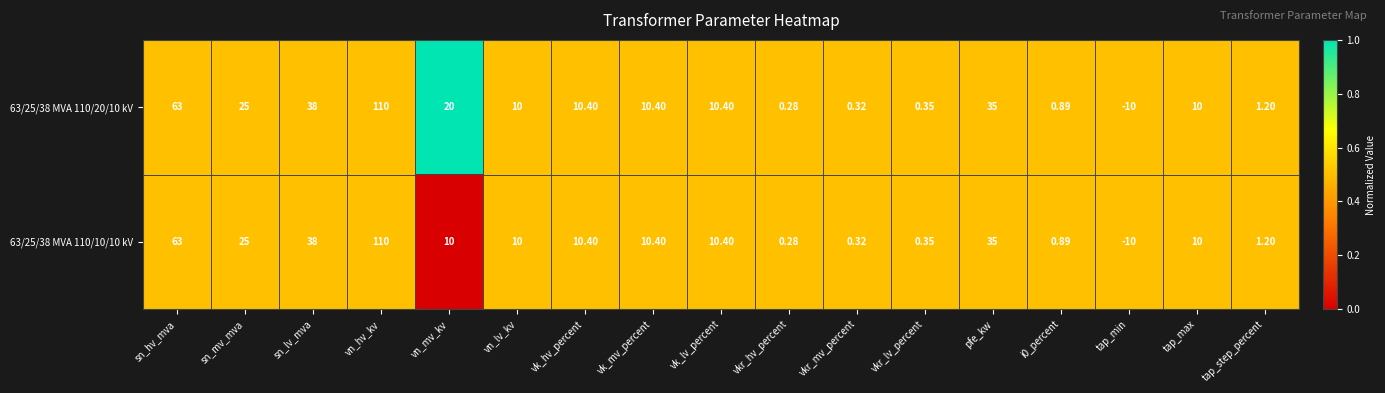

What is the total value across all series at vkr_hv_percent?

0.6